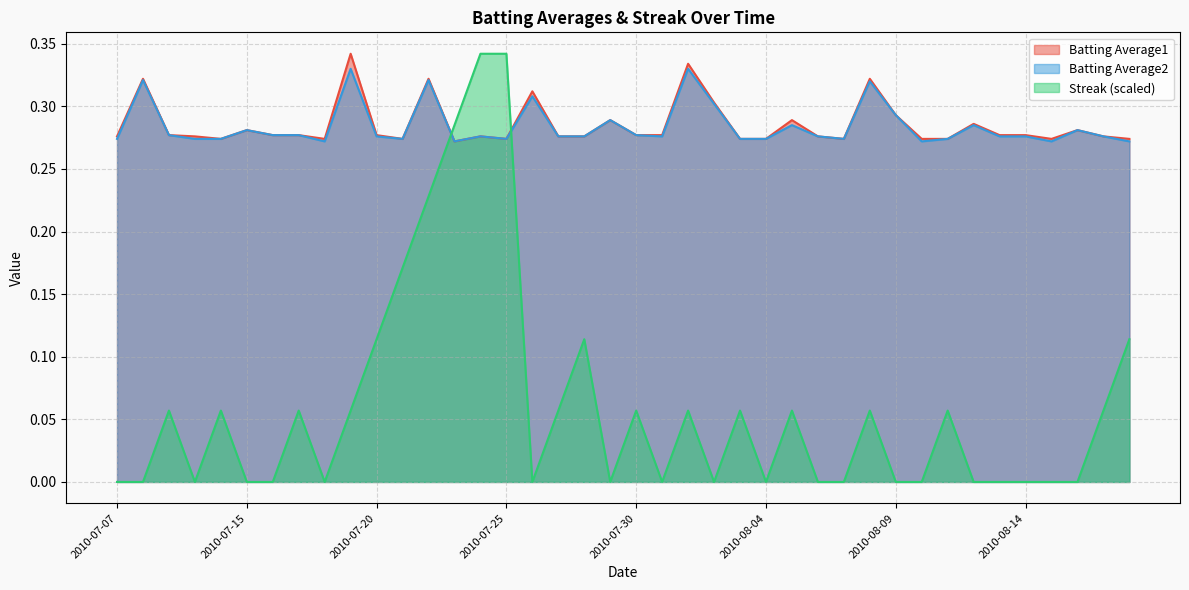

Reading left to right, list all the values displayed in this chart.

Batting Average1: 0.3	0.3	0.3	0.3	0.3	0.3	0.3	0.3	0.3	0.3	0.3	0.3	0.3	0.3	0.3	0.3	0.3	0.3	0.3	0.3	0.3	0.3	0.3	0.3	0.3	0.3	0.3	0.3	0.3	0.3	0.3	0.3	0.3	0.3	0.3	0.3	0.3	0.3	0.3	0.3
Batting Average2: 0.3	0.3	0.3	0.3	0.3	0.3	0.3	0.3	0.3	0.3	0.3	0.3	0.3	0.3	0.3	0.3	0.3	0.3	0.3	0.3	0.3	0.3	0.3	0.3	0.3	0.3	0.3	0.3	0.3	0.3	0.3	0.3	0.3	0.3	0.3	0.3	0.3	0.3	0.3	0.3
Streak: 0.0	0.0	0.1	0.0	0.1	0.0	0.0	0.1	0.0	0.1	0.1	0.2	0.2	0.3	0.3	0.3	0.0	0.1	0.1	0.0	0.1	0.0	0.1	0.0	0.1	0.0	0.1	0.0	0.0	0.1	0.0	0.0	0.1	0.0	0.0	0.0	0.0	0.0	0.1	0.1